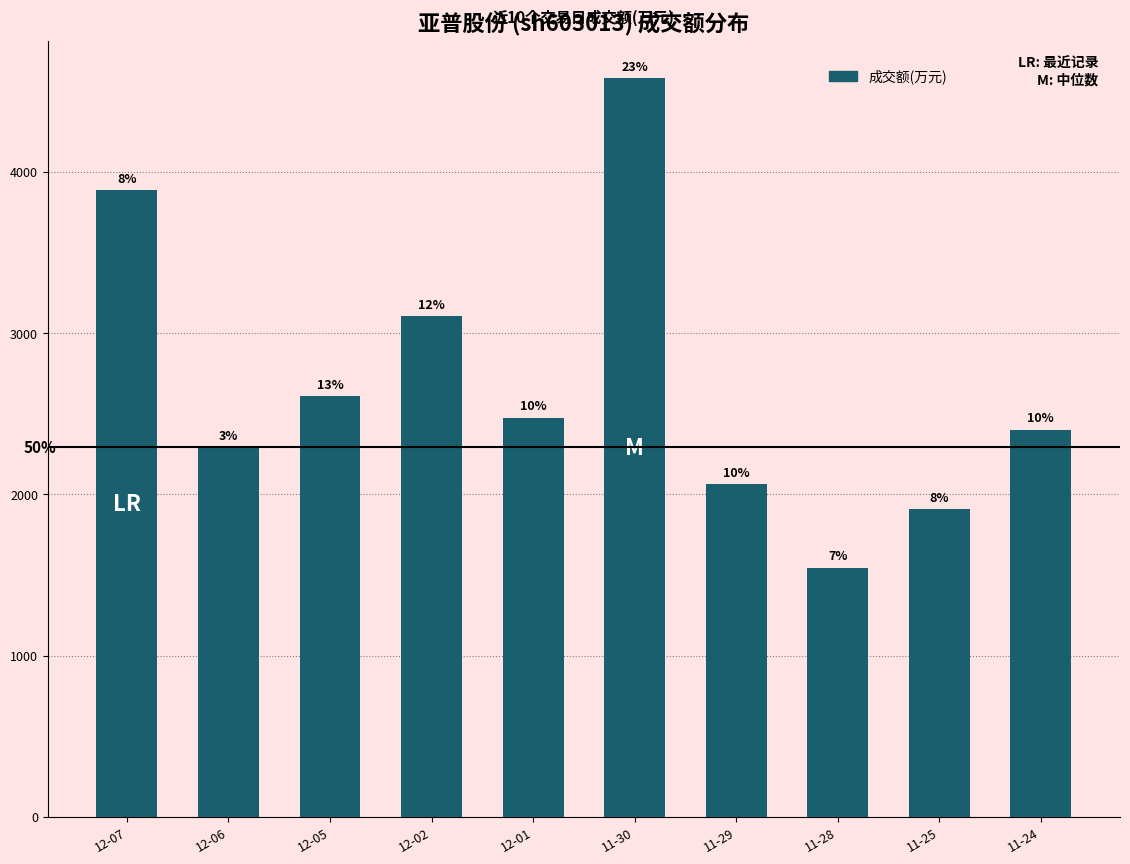

What is the average value?

2688